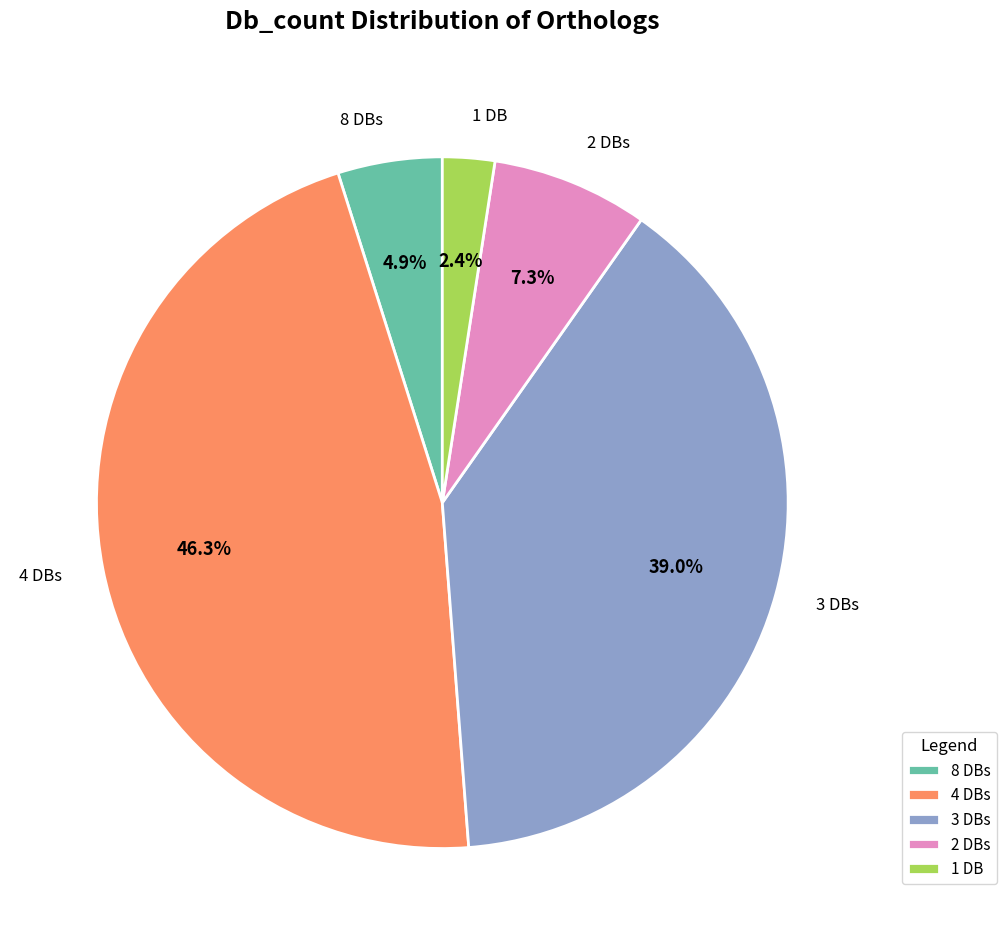

Between 8 DBs and 3 DBs, which is larger?

3 DBs